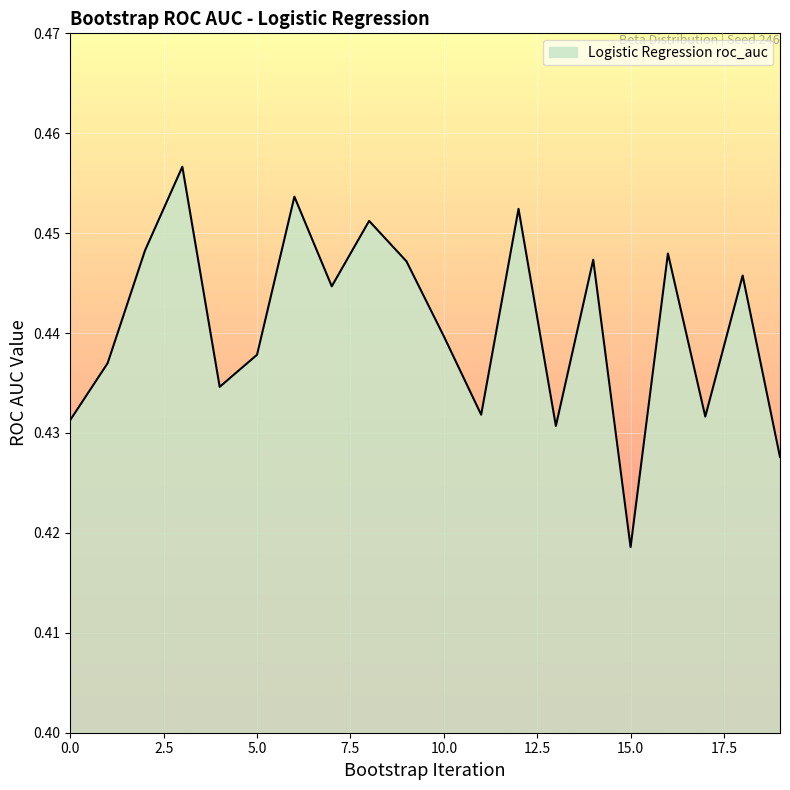

At which category does the data reach its first local valley?

4